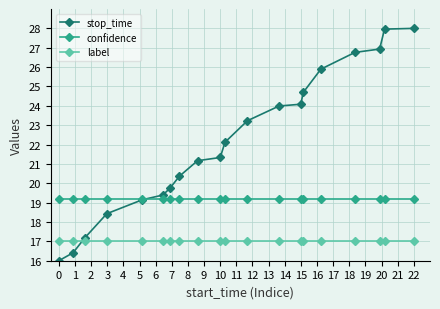

True or false: label and confidence cross at least once.

False